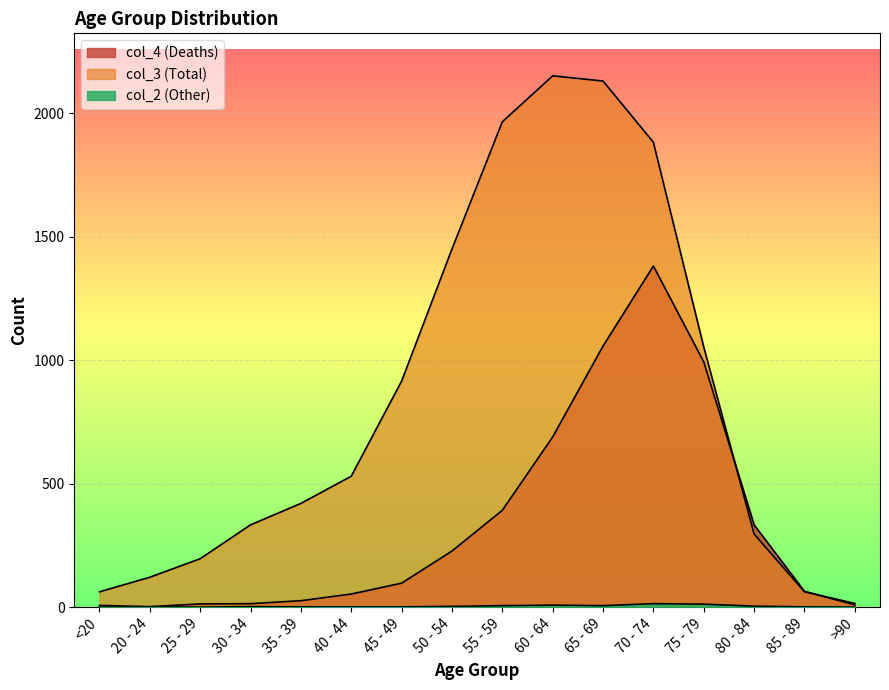

List the series in order of their overall mean, lowest first.

col_2, col_4, col_3